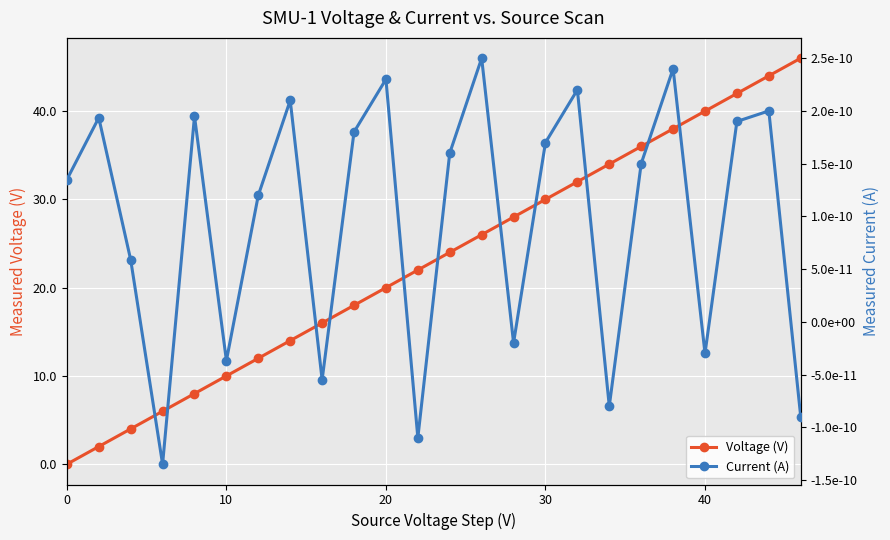

The Voltage (V) series shows 50.4 at 30. True or false?

False